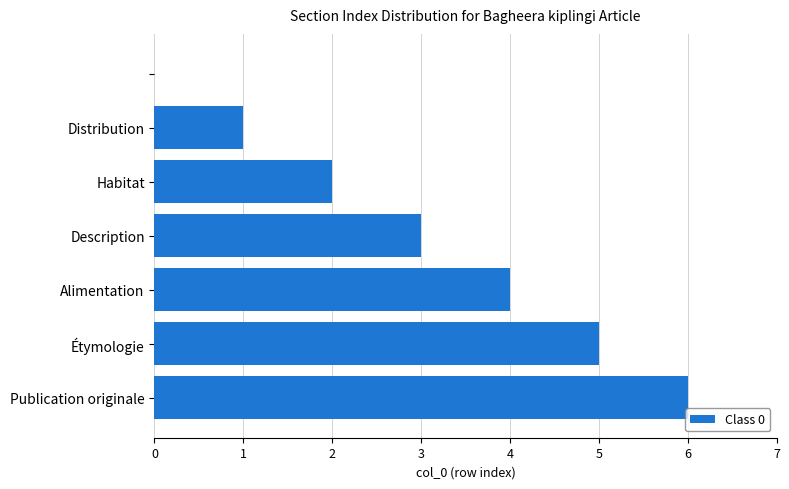

What is the sum of all values?

21